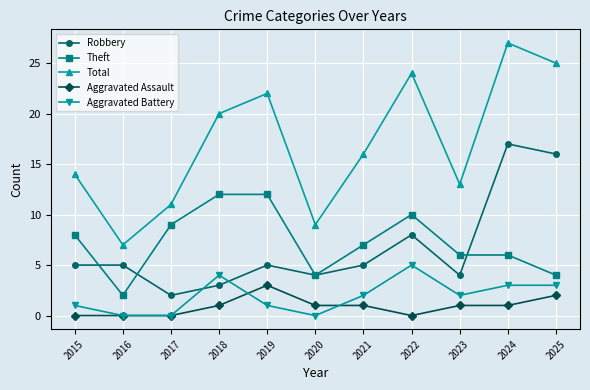

What is the sum of all Aggravated Battery values?

21